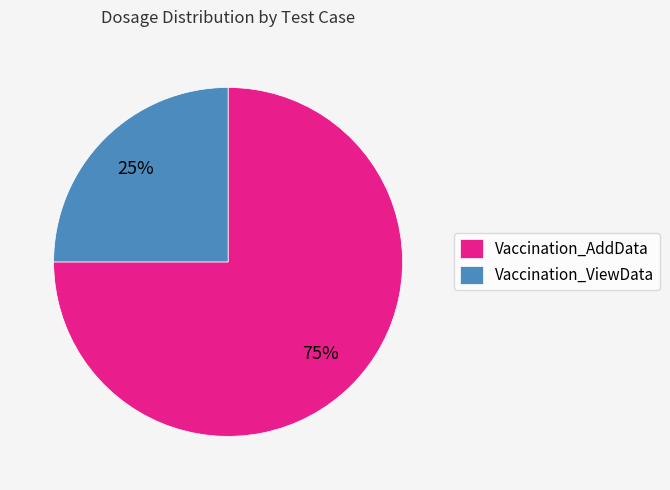

Is the sum of Vaccination_ViewData and Vaccination_AddData greater than half?

Yes